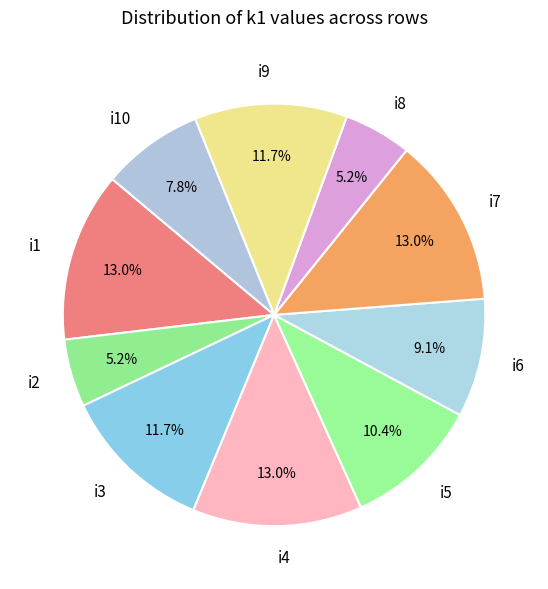

What percentage do i1 and i8 together represent?

18.2%